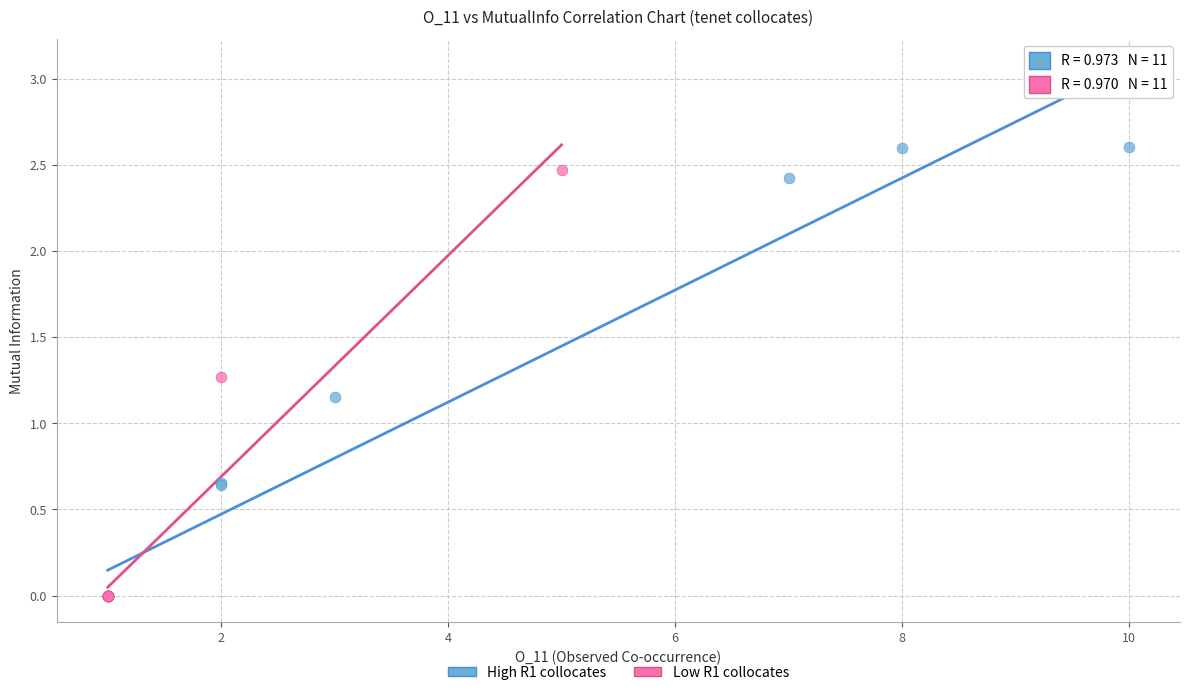

Which series has the largest Y range (max minus min)?

High R1 collocates